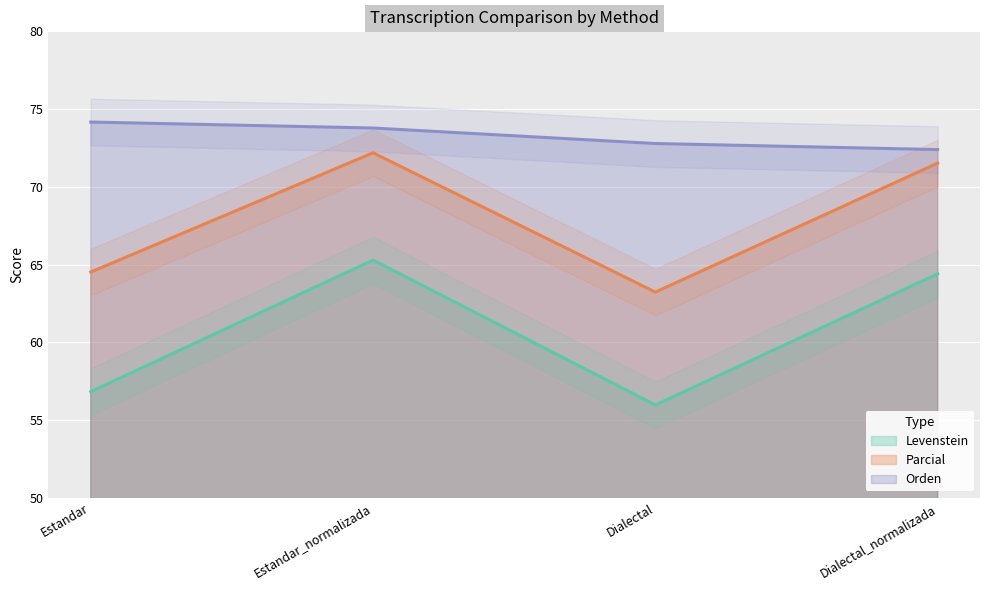

List the series in order of their overall mean, highest first.

Orden, Parcial, Levenstein